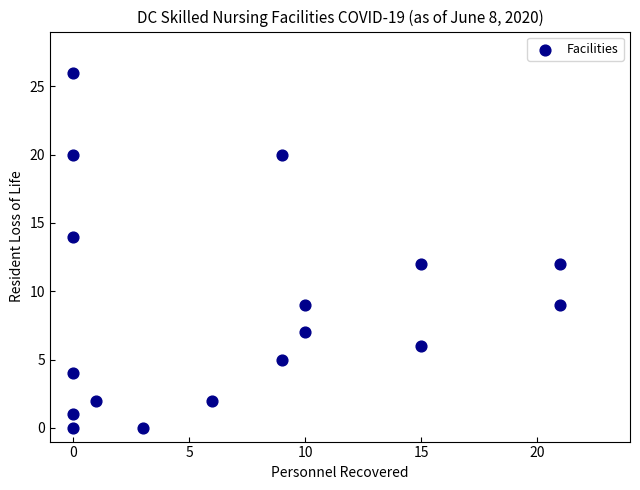

What is the range of X values (max minus min)?

21